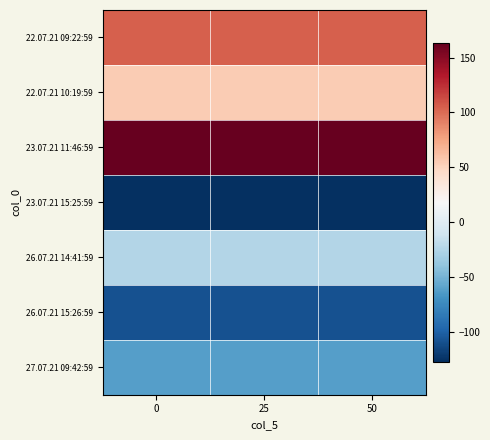

Reading left to right, extract all data points from this chart.

22.07.21 09:22:59: 0=105.0	25=105.0	50=105.0
22.07.21 10:19:59: 0=55.2	25=55.2	50=55.2
23.07.21 11:46:59: 0=163.3	25=163.3	50=163.3
23.07.21 15:25:59: 0=-127.4	25=-127.4	50=-127.4
26.07.21 14:41:59: 0=-24.5	25=-24.5	50=-24.5
26.07.21 15:26:59: 0=-108.8	25=-108.8	50=-108.8
27.07.21 09:42:59: 0=-62.7	25=-62.7	50=-62.7